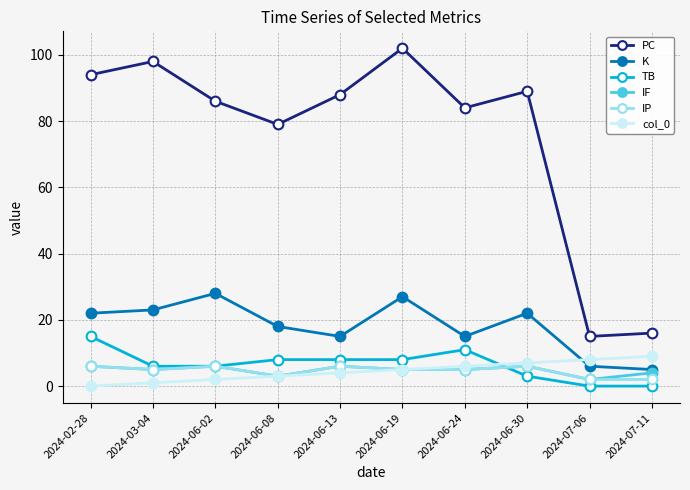

Which series has the largest total across all categories?

PC